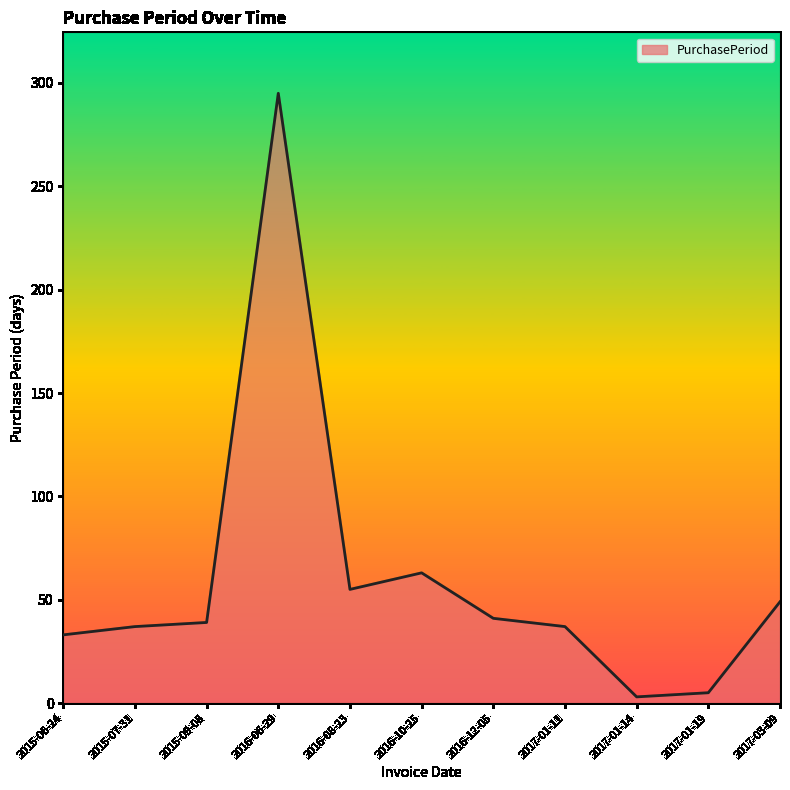

What is the smallest value displayed?

3